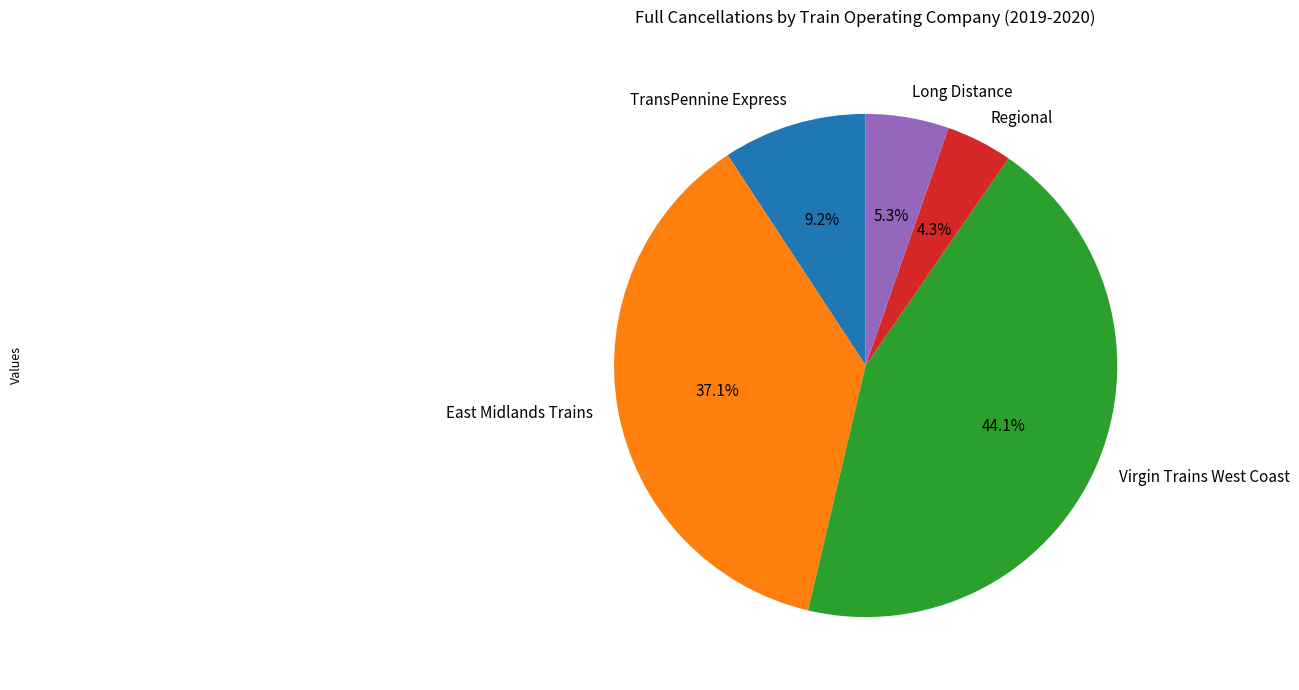

Does East Midlands Trains represent more than half of the total?

No